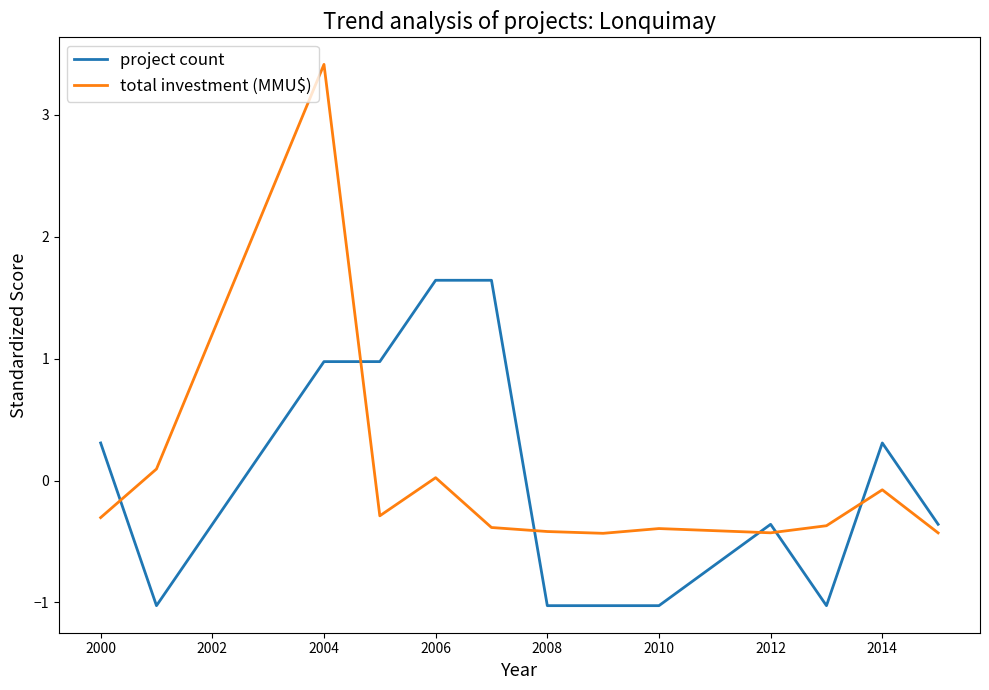

How many series are shown in this chart?

2